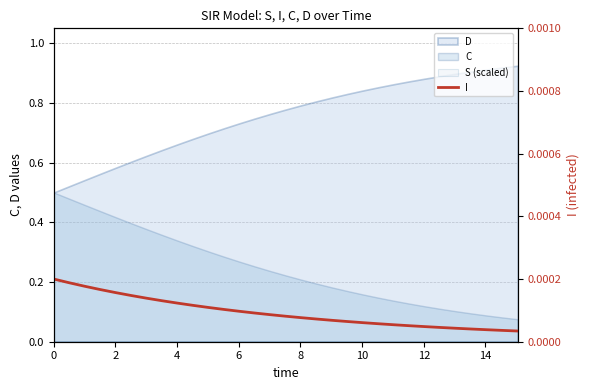

The value at 23 is 0.0. True or false?

False